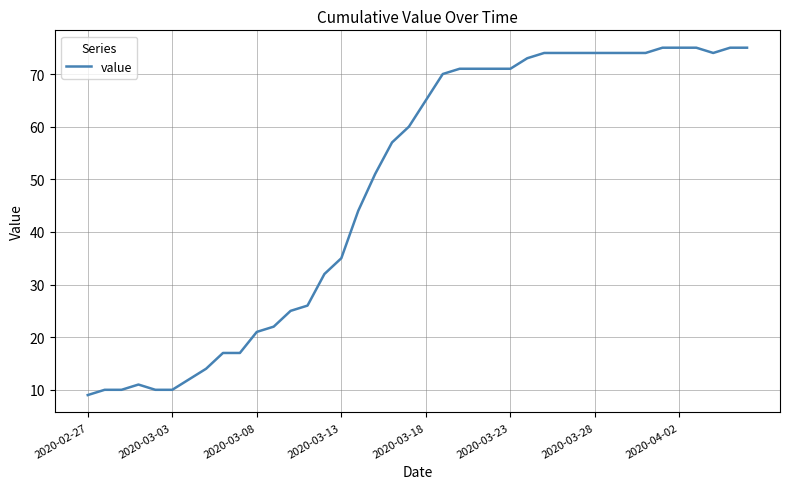

True or false: the data has more than 0 interior local peaks.

True